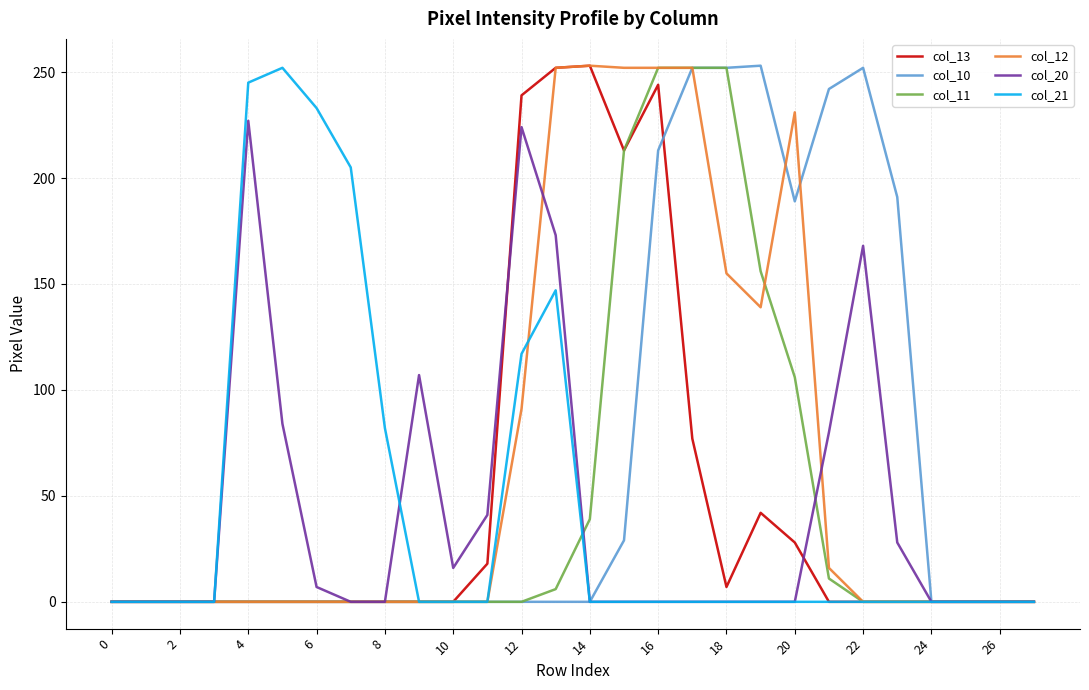

What is the maximum value shown in the chart?

253